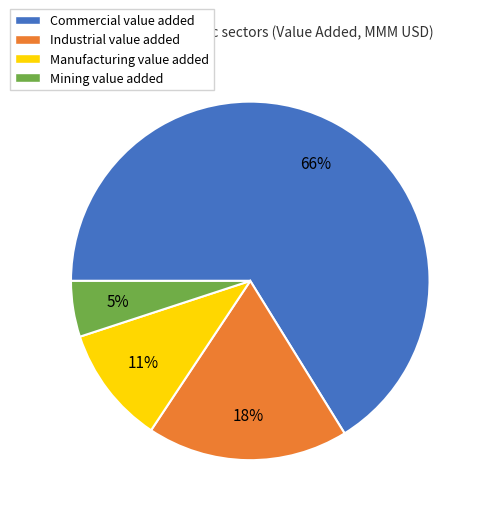

What is the majority slice?

Commercial value added